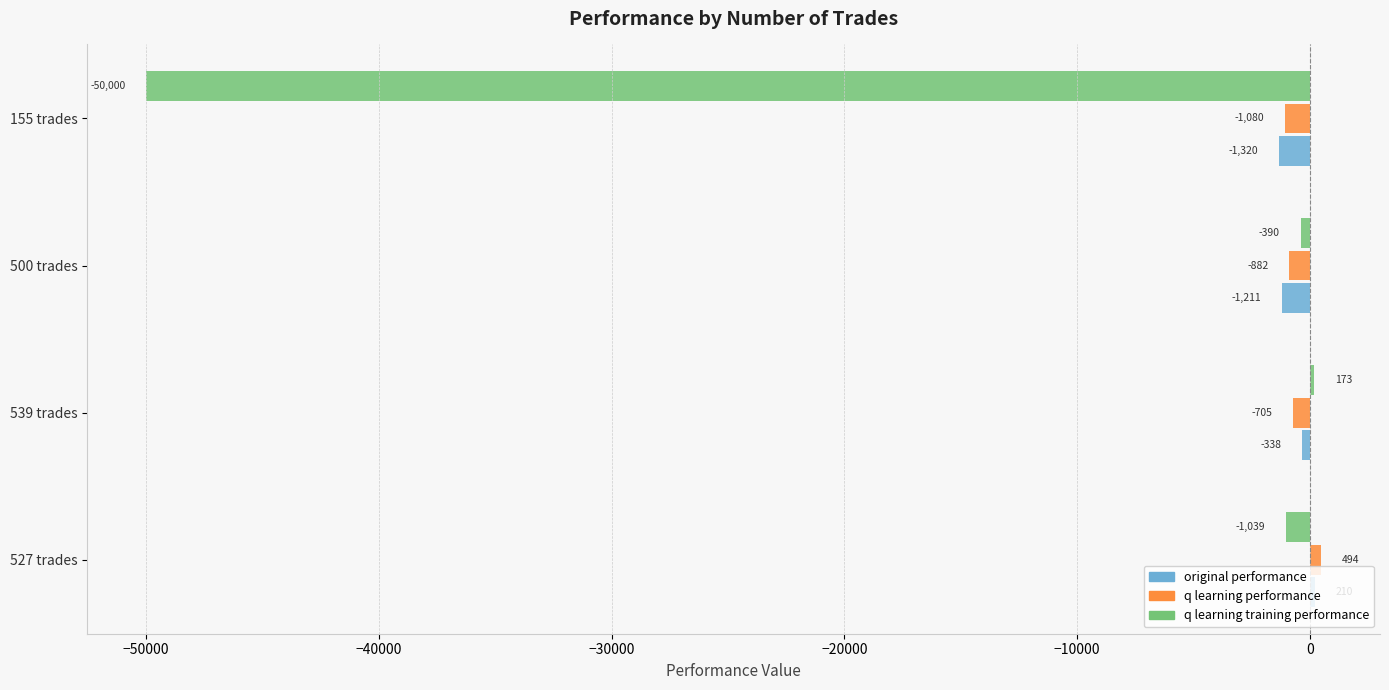

What is the minimum value shown in the chart?

-50000.0